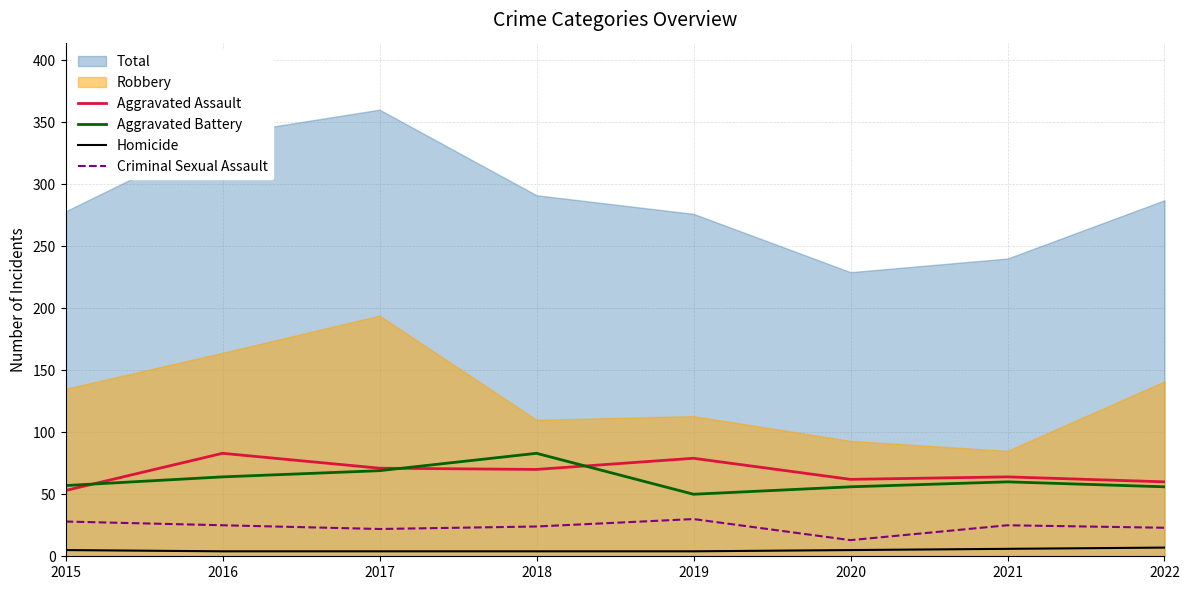

Is it true that Criminal Sexual Assault equals 22 at 2017?

True